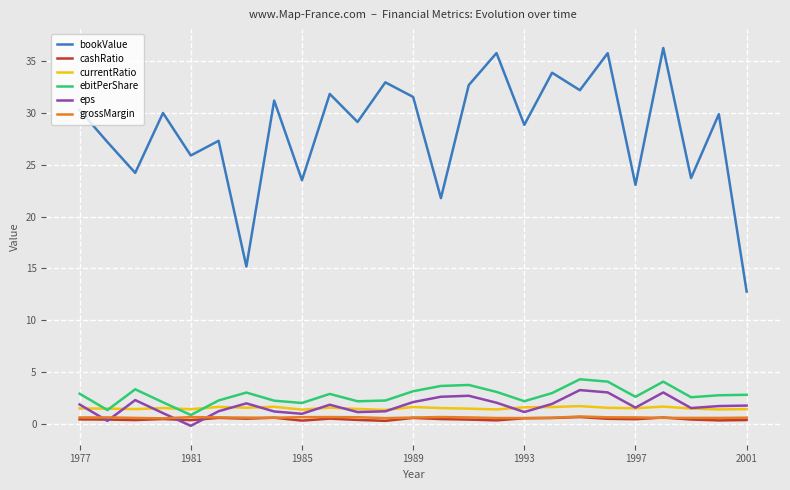

Does the chart display data point markers on the line(s)?

No